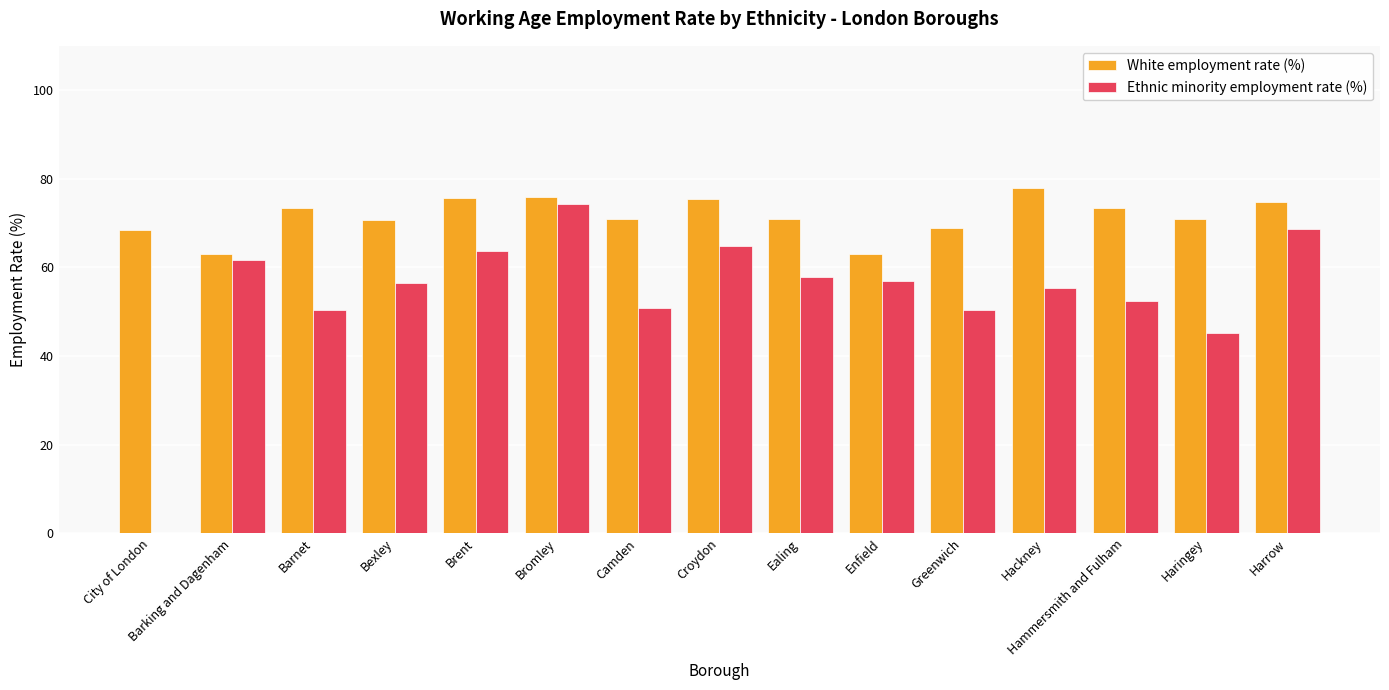

What is the maximum value shown in the chart?

77.9